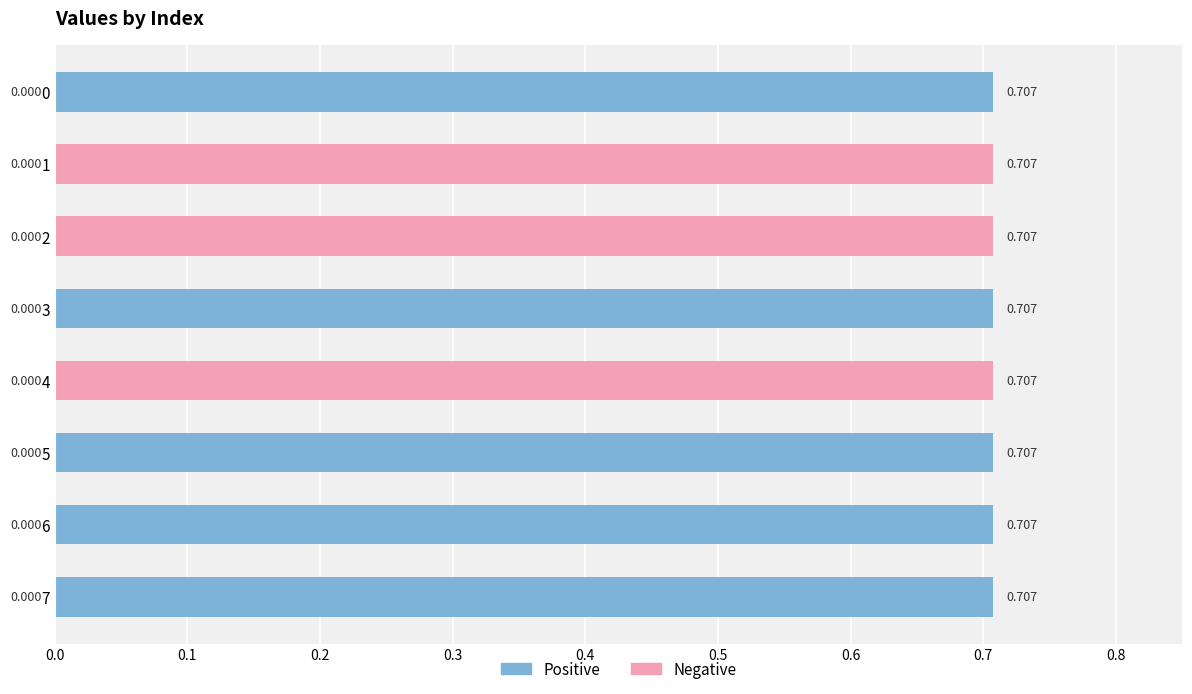

Which category has the highest value in the Negative series?

1